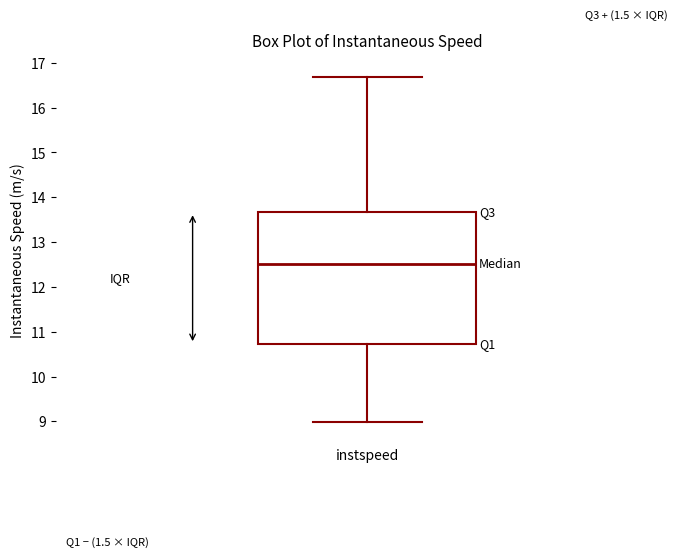

Read this box plot against the y-axis: the position of the median line, the range covered by the box, and the ends of both whiskers. The values are not printed on the chart, so give them approximately, as read against the axis.

median 12.5, box 10.7 to 13.7, whiskers 9.0 to 16.7